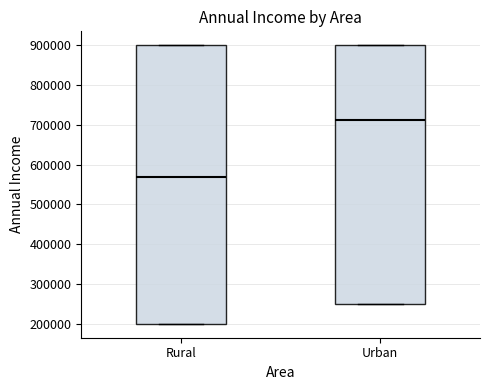

Reading left to right, read every box against the y-axis: the position of its median line, the range the box covers, and the ends of its whiskers. The values are not printed on the chart, so give them approximately, as read against the axis.

Rural: median 570000, box 200000 to 900000, whiskers 200000 to 900000
Urban: median 710000, box 250000 to 900000, whiskers 250000 to 900000